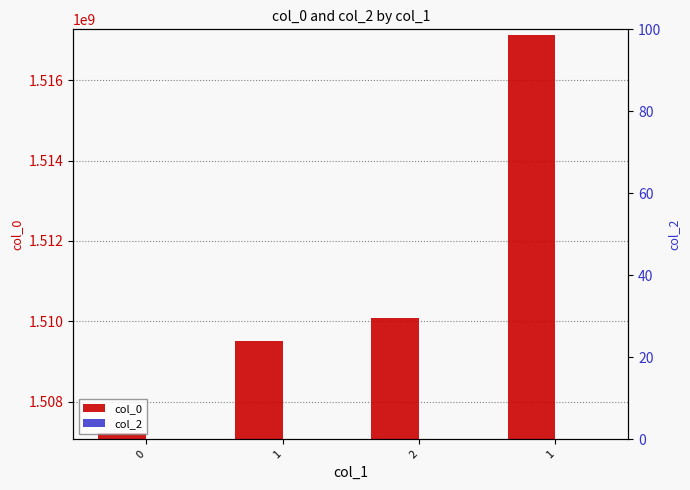

Between 0 and 1, which series saw the biggest shift?

col_0